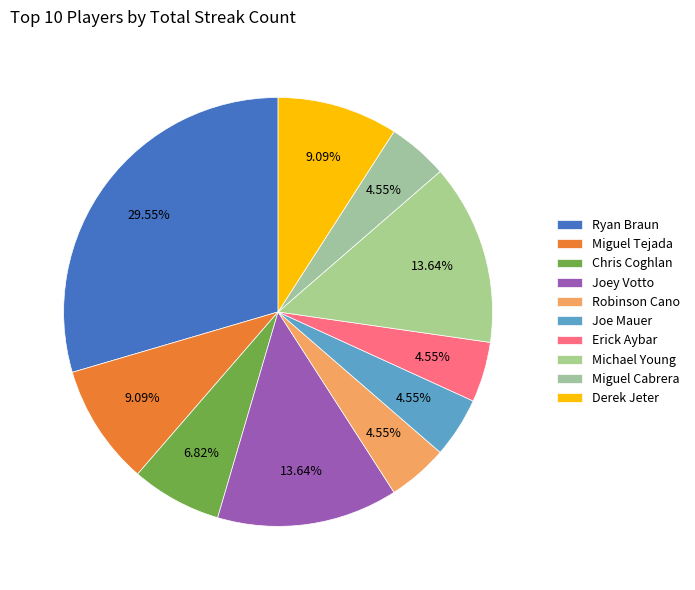

How many segments does this pie chart have?

10